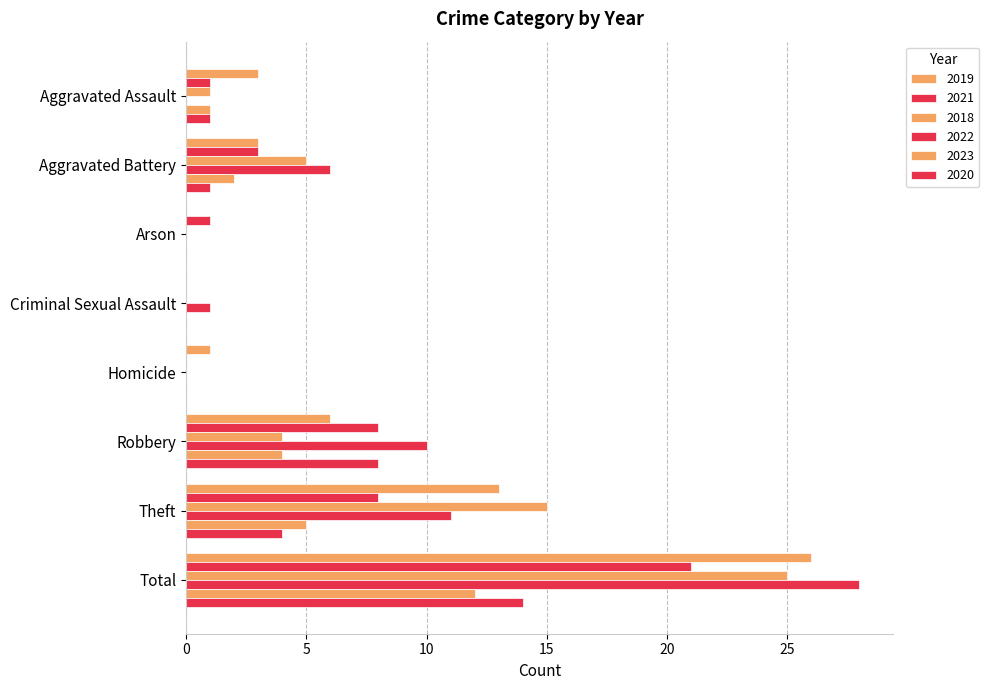

Is the value of 2023 at Homicide greater than the value of 2018 at Aggravated Assault?

No